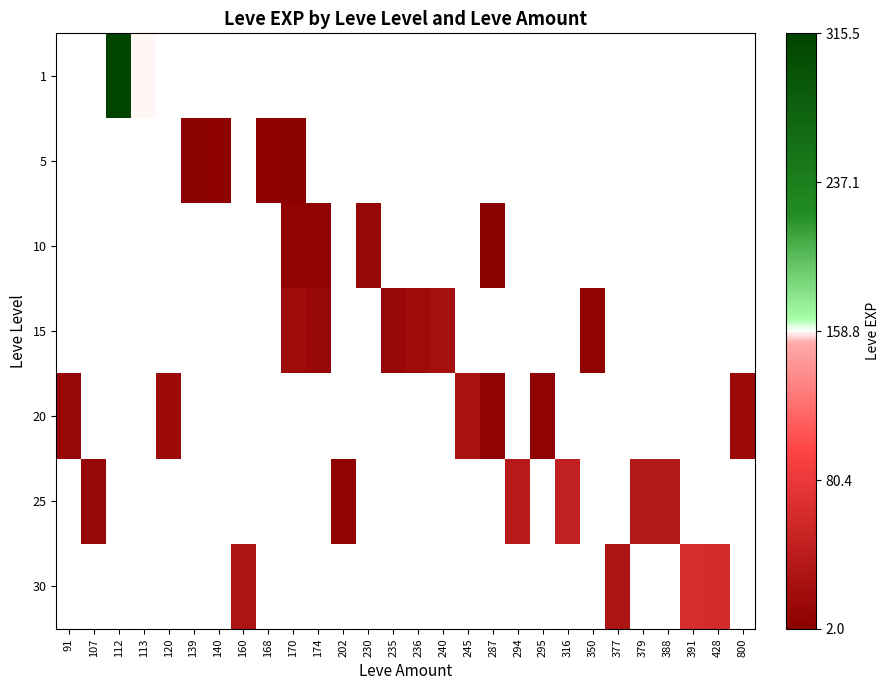

Which category has the highest value across all series?

112